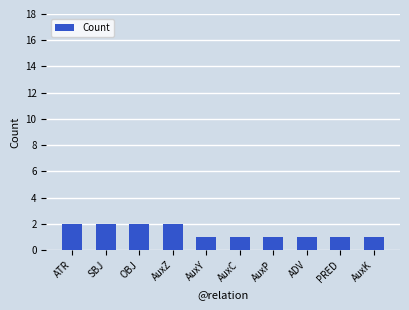

The chart shows a value of 1 at PRED. True or false?

True